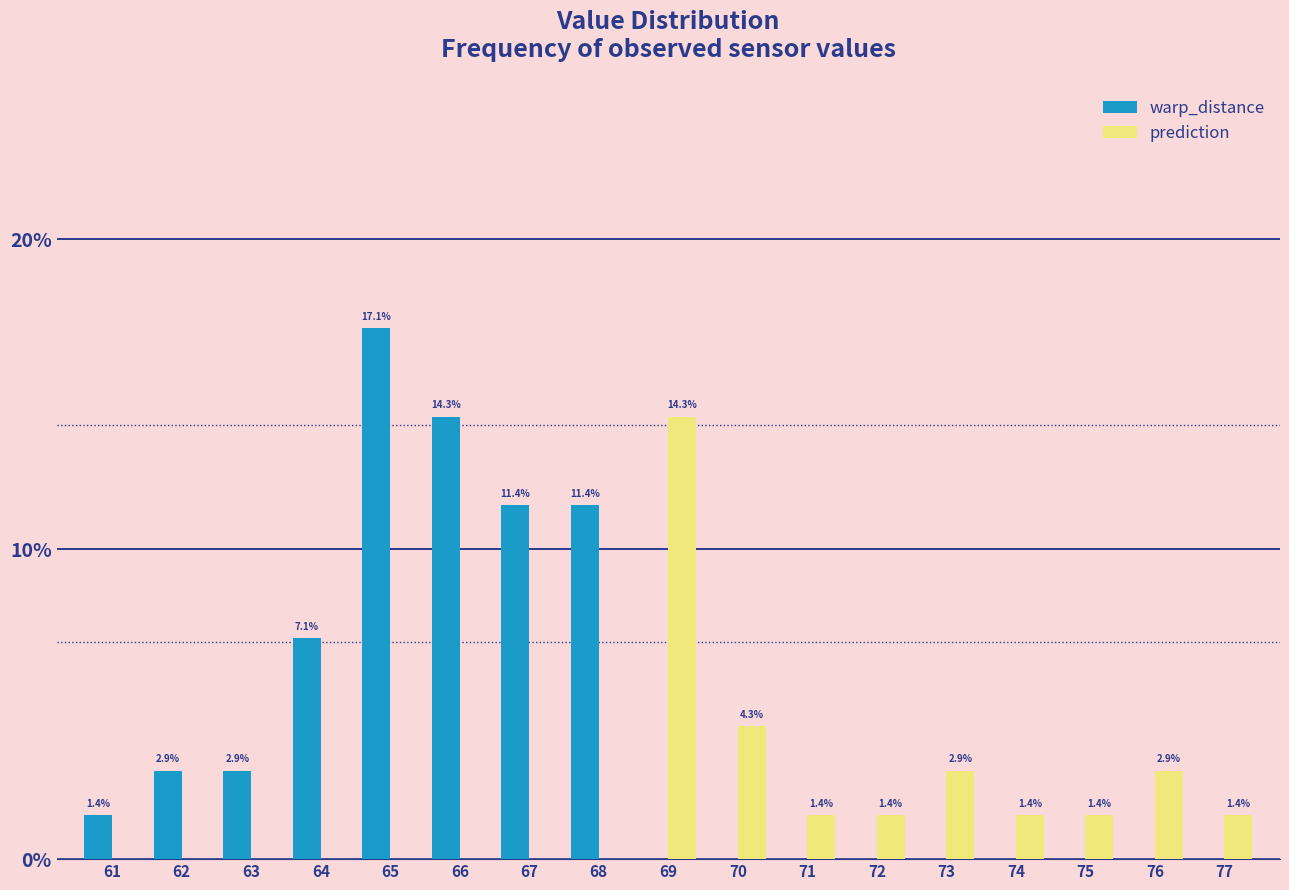

How many groups of bars are there?

17